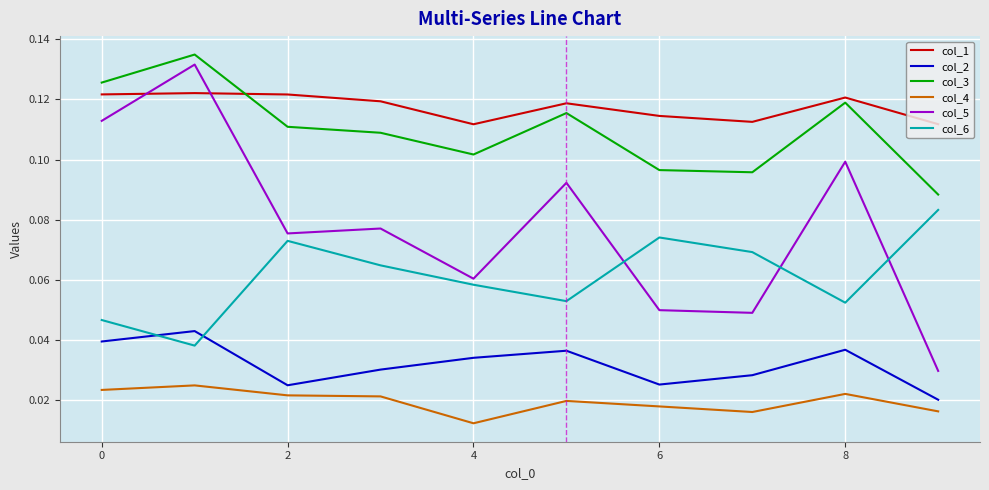

Which series has the largest total across all categories?

col_1